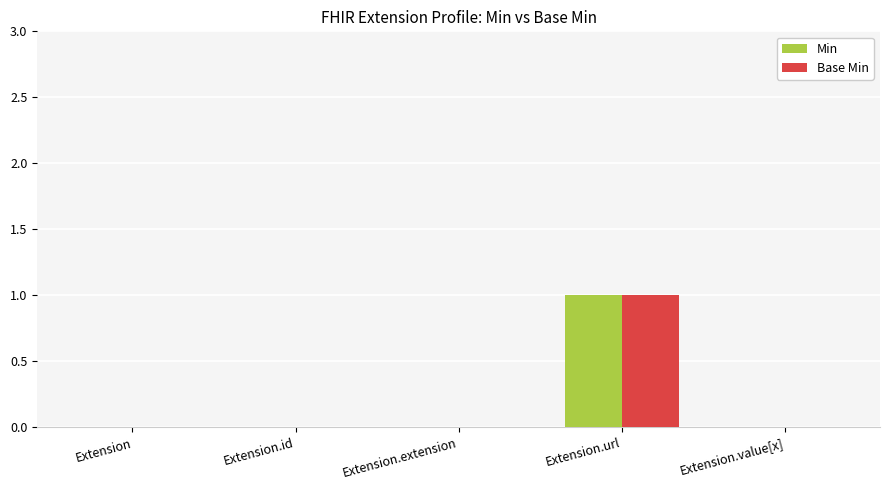

At which category is the sum across all series the highest?

Extension.url